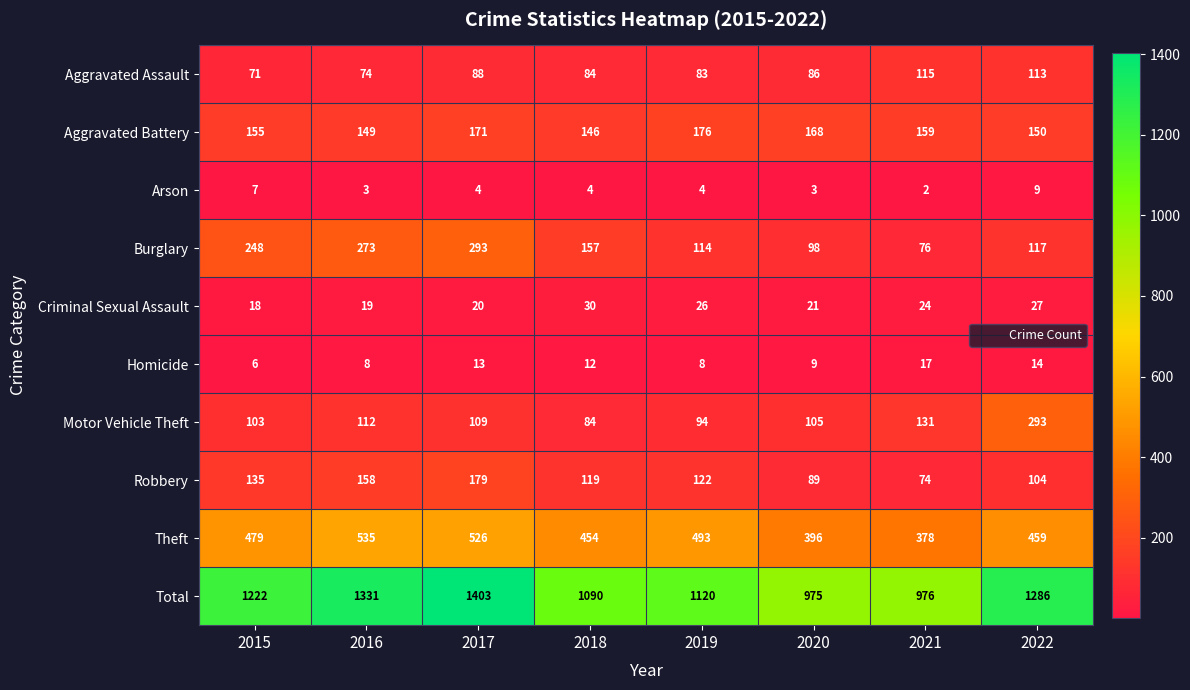

What is the sum of the Burglary values at 2021 and 2019?

190